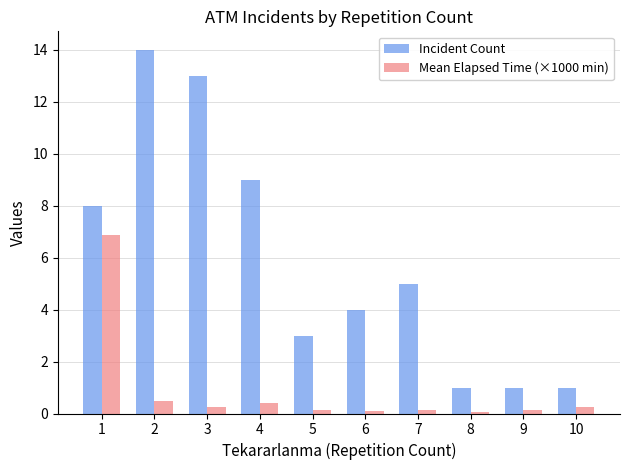

What is the maximum value shown in the chart?

14.0